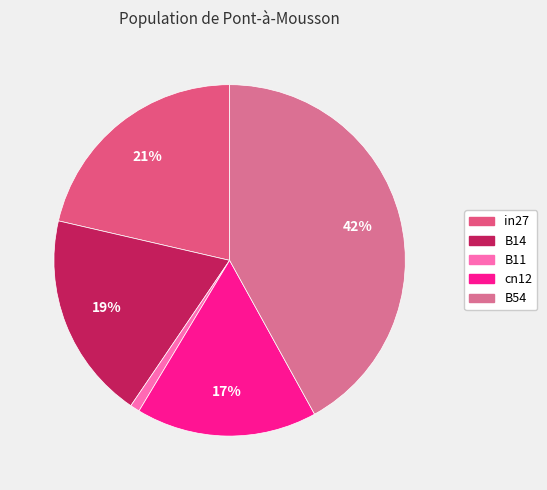

Is it true that B14 is 19% of the pie?

True